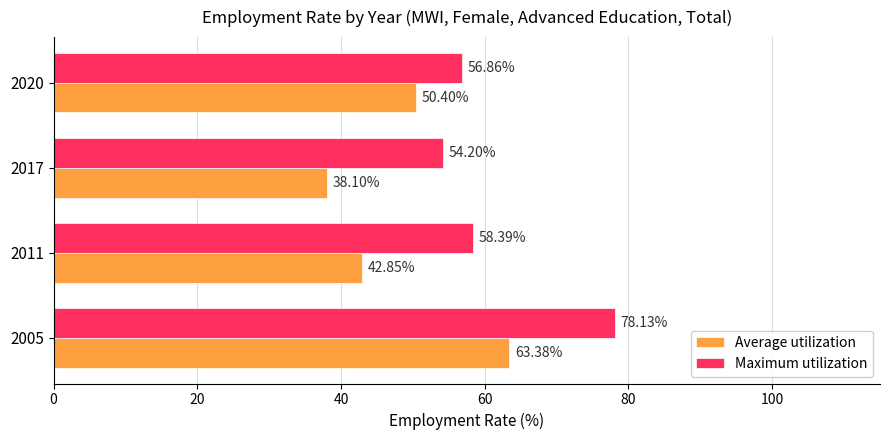

What is the difference between the highest and lowest values at 2005?

14.7